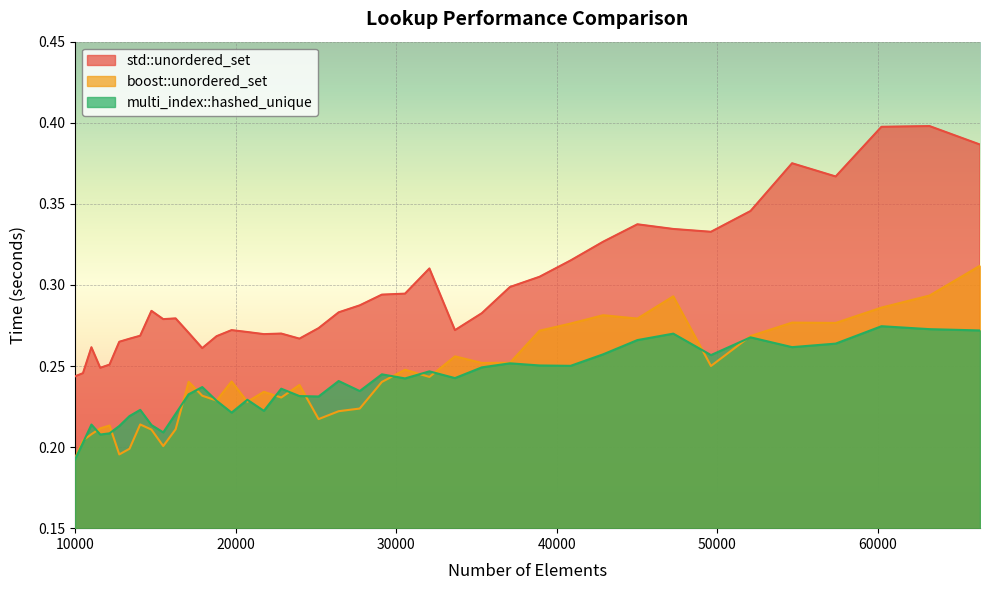

True or false: boost::unordered_set has a value of 0.2 at 32072.

True